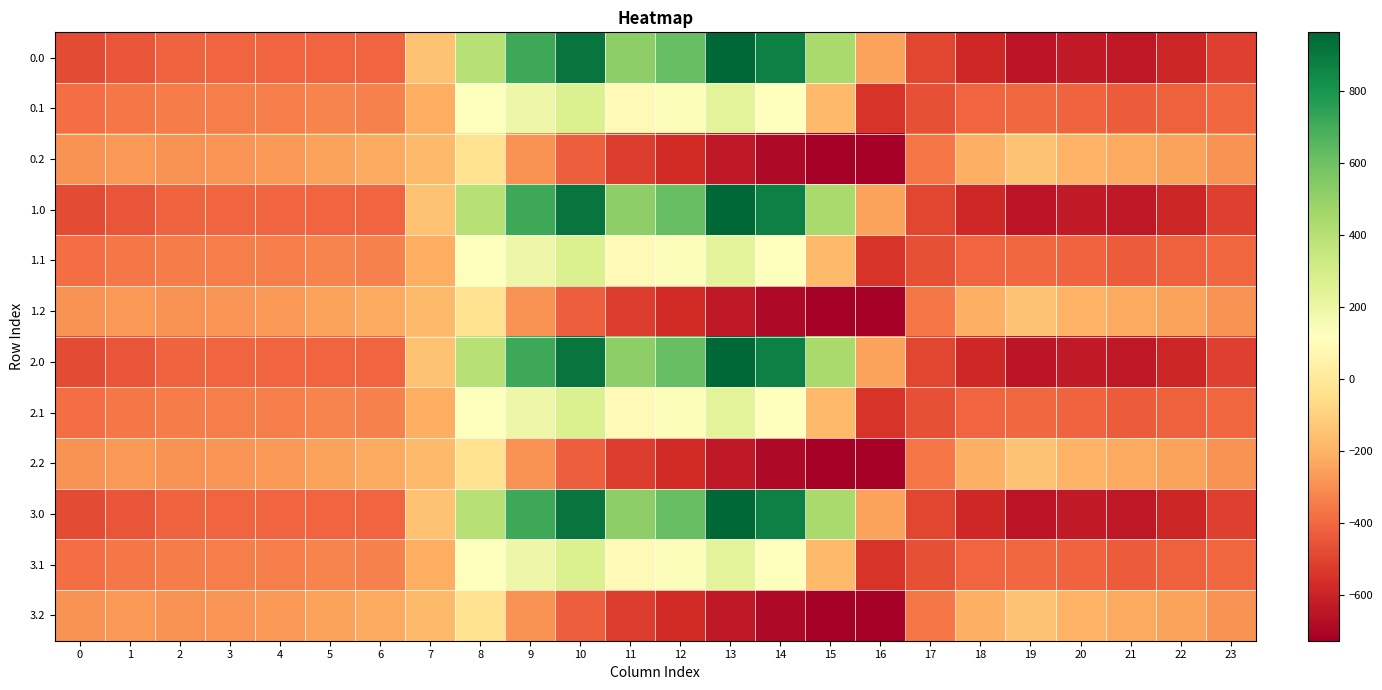

How many data points does each series have?

24